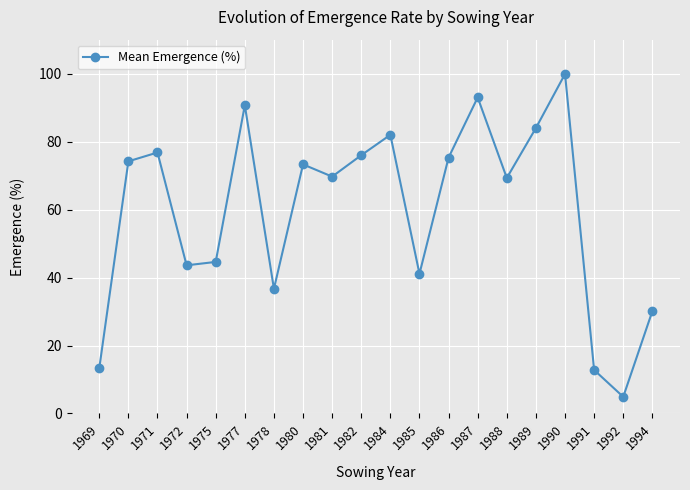

Approximately how many times larger is the value at 1991 compared to 1992?

2.6